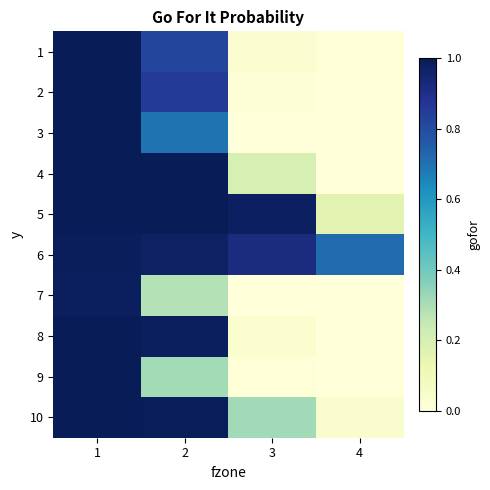

Rank the series by their maximum value, from highest to lowest.

3, 4, 5, 8, 10, 2, 1, 9, 6, 7